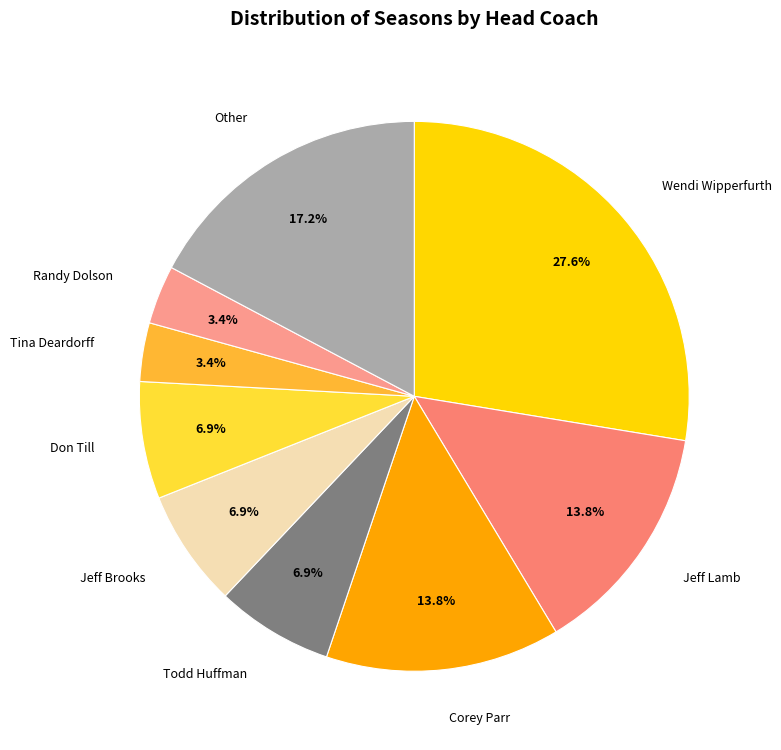

How many slices are in this pie chart?

9